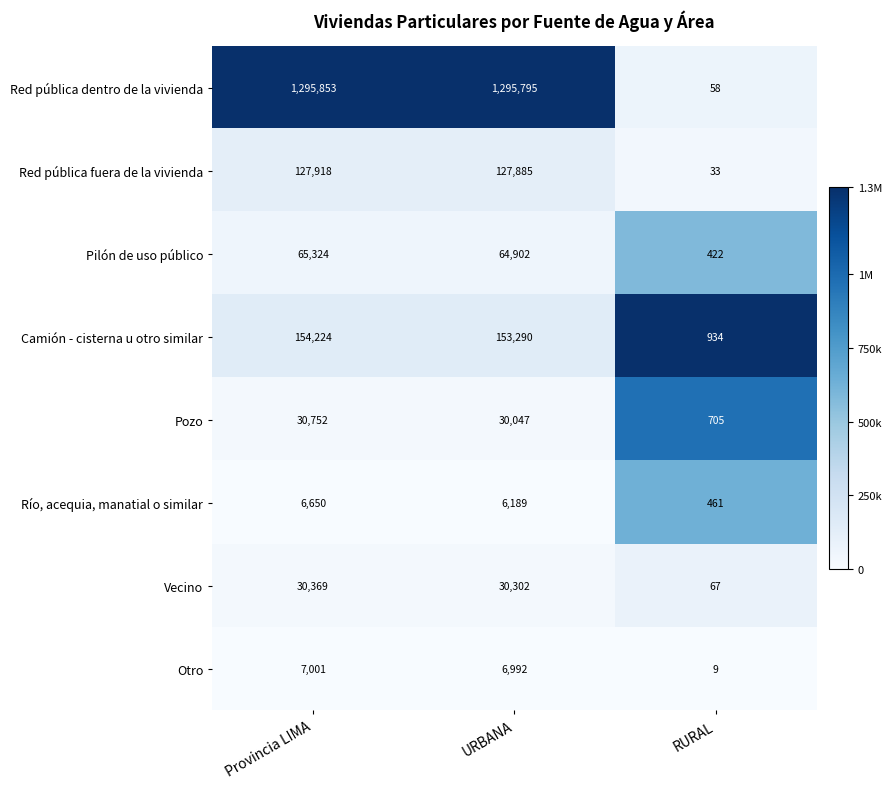

Which series has the widest spread of values?

Red pública dentro de la vivienda